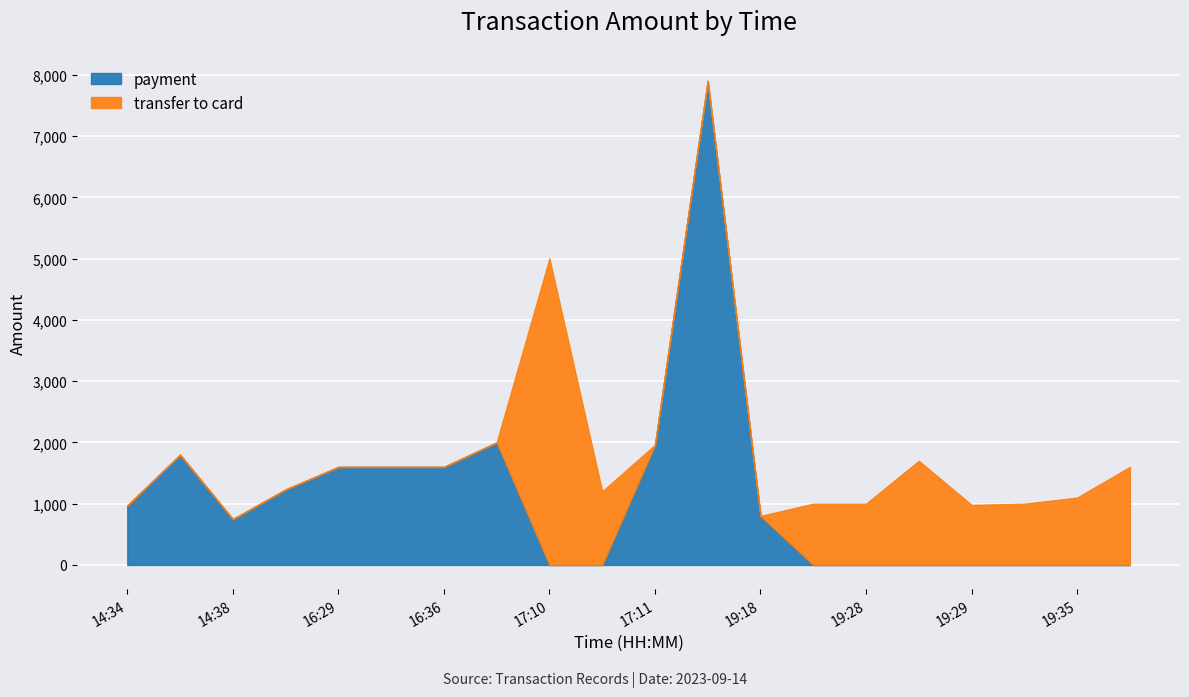

Which series has the largest total across all categories?

payment